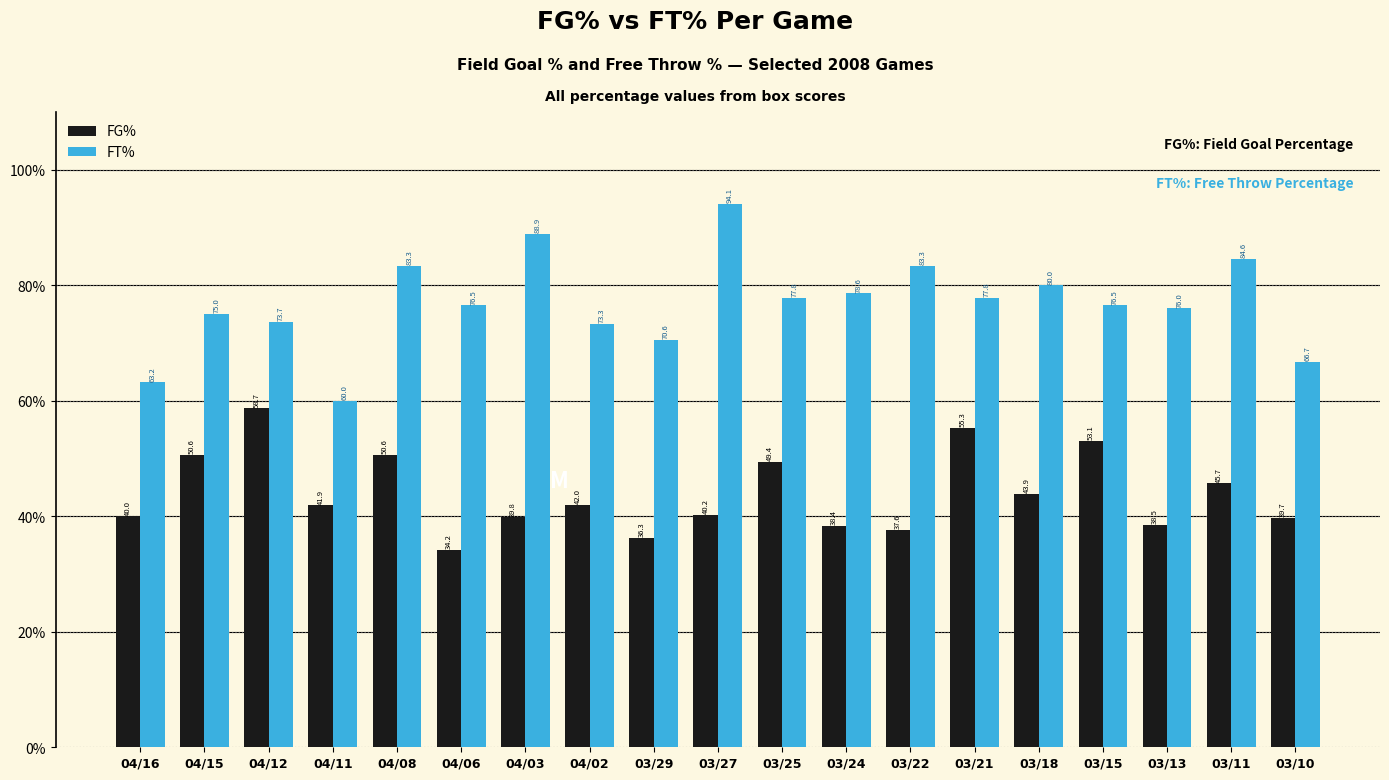

Reading left to right, what are all the values shown in this chart?

FG%: 04/16=40.0	04/15=50.6	04/12=58.7	04/11=41.9	04/08=50.6	04/06=34.2	04/03=39.8	04/02=42.0	03/29=36.3	03/27=40.2	03/25=49.4	03/24=38.4	03/22=37.6	03/21=55.3	03/18=43.9	03/15=53.1	03/13=38.5	03/11=45.7	03/10=39.7
FT%: 04/16=63.2	04/15=75.0	04/12=73.7	04/11=60.0	04/08=83.3	04/06=76.5	04/03=88.9	04/02=73.3	03/29=70.6	03/27=94.1	03/25=77.8	03/24=78.6	03/22=83.3	03/21=77.8	03/18=80.0	03/15=76.5	03/13=76.0	03/11=84.6	03/10=66.7